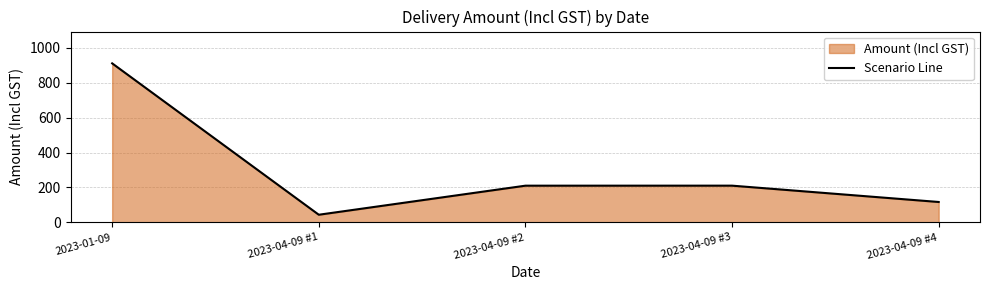

List the labels in order of value, smallest first.

2023-04-09 #1, 2023-04-09 #4, 2023-04-09 #2, 2023-04-09 #3, 2023-01-09